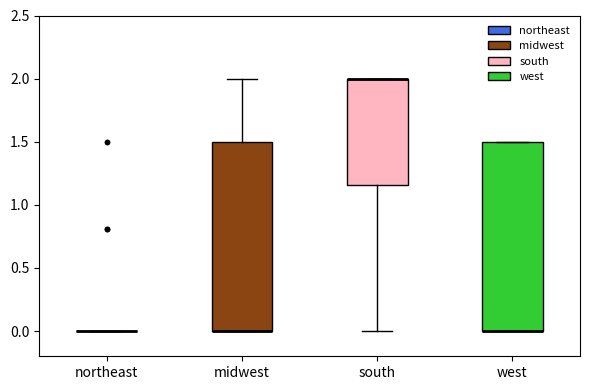

Reading left to right, transcribe this box plot: for each box, give where its median line is, the range the box spans, and where its two whiskers end, as read against the y-axis. The values are not printed on the chart, so give them approximately, as read against the axis.

northeast: box collapsed to a line at 0.00, whiskers 0.00 to 0.00
midwest: median 0.00 (drawn on the box's lower edge), box 0.00 to 1.50, whiskers 0.00 to 2.00
south: median 2.00 (drawn on the box's upper edge), box 1.15 to 2.00, whiskers 0.00 to 2.00
west: median 0.00 (drawn on the box's lower edge), box 0.00 to 1.50, whiskers 0.00 to 1.50